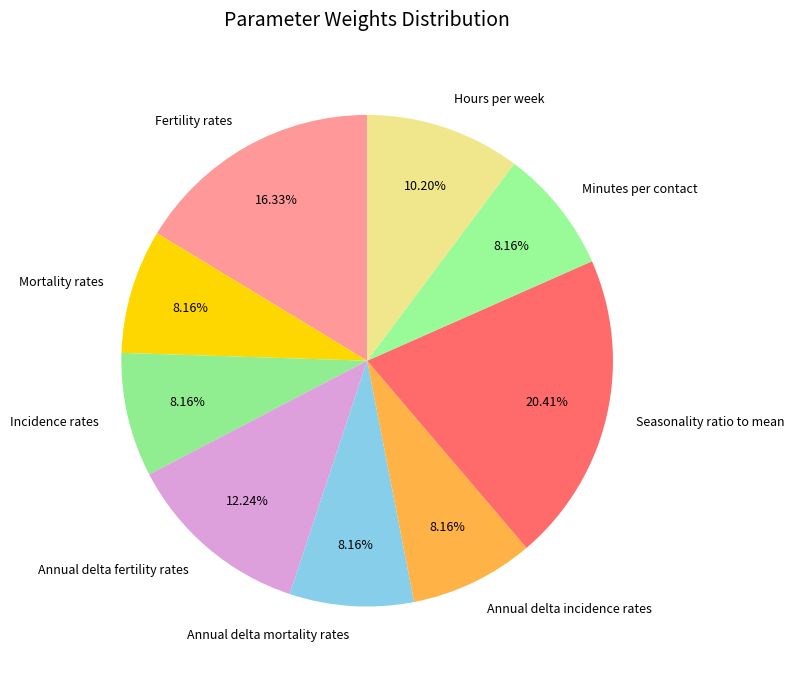

True or false: Incidence rates accounts for 1% of the total.

False